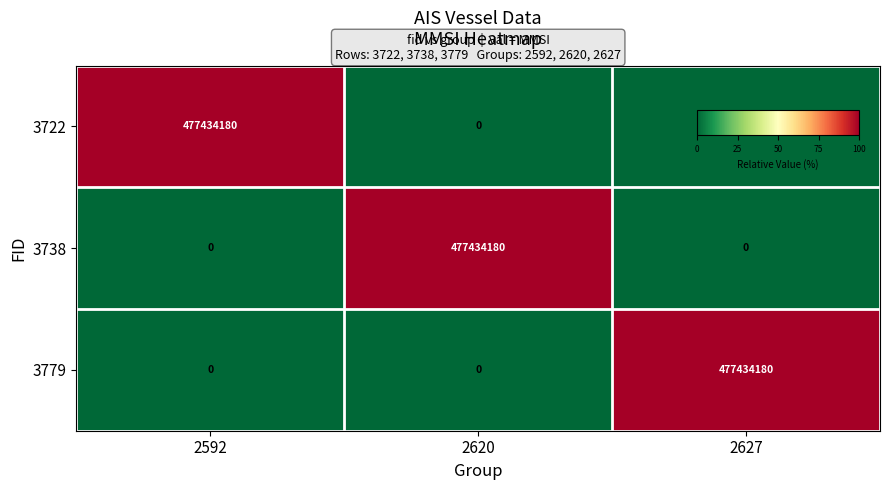

What is the total value across all series at 2627?

477434180